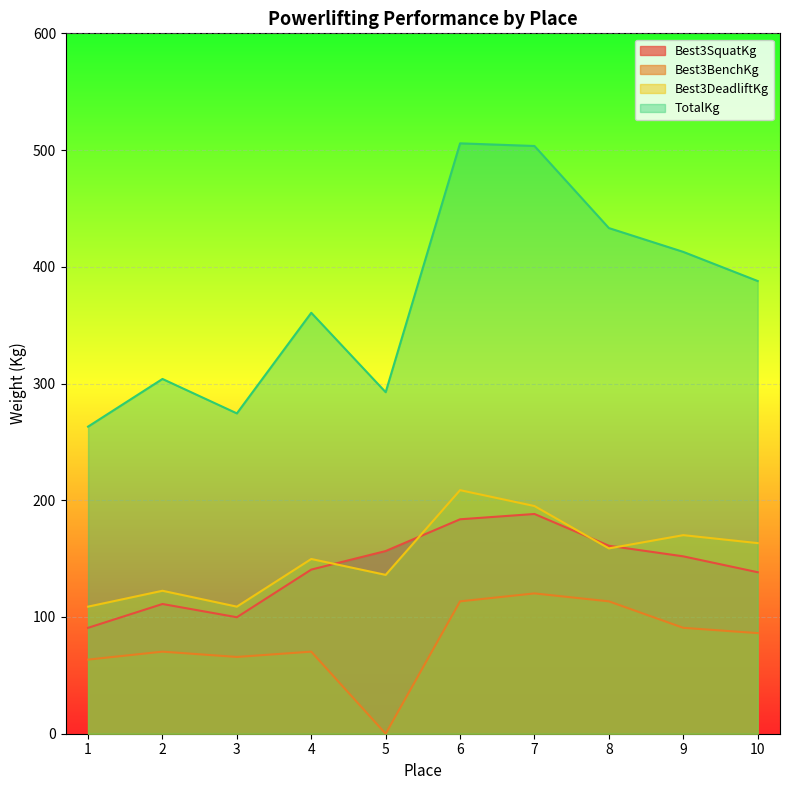

Reading left to right, extract all data points from this chart.

Best3SquatKg: 90.7	111.1	99.8	140.6	156.5	183.7	188.2	161.0	151.9	138.3
Best3BenchKg: 63.5	70.3	65.8	70.3	0.0	113.4	120.2	113.4	90.7	86.2
Best3DeadliftKg: 108.9	122.5	108.9	149.7	136.1	208.7	195.0	158.8	170.1	163.3
TotalKg: 263.1	303.9	274.4	360.6	292.6	505.8	503.5	433.2	412.8	387.8